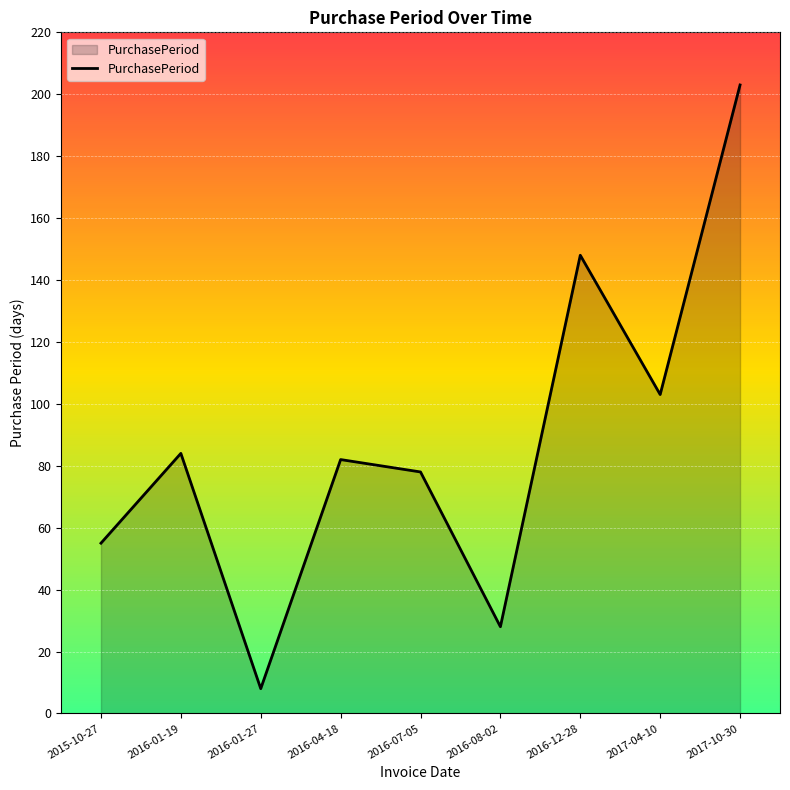

What is the difference between the maximum and minimum values?

195